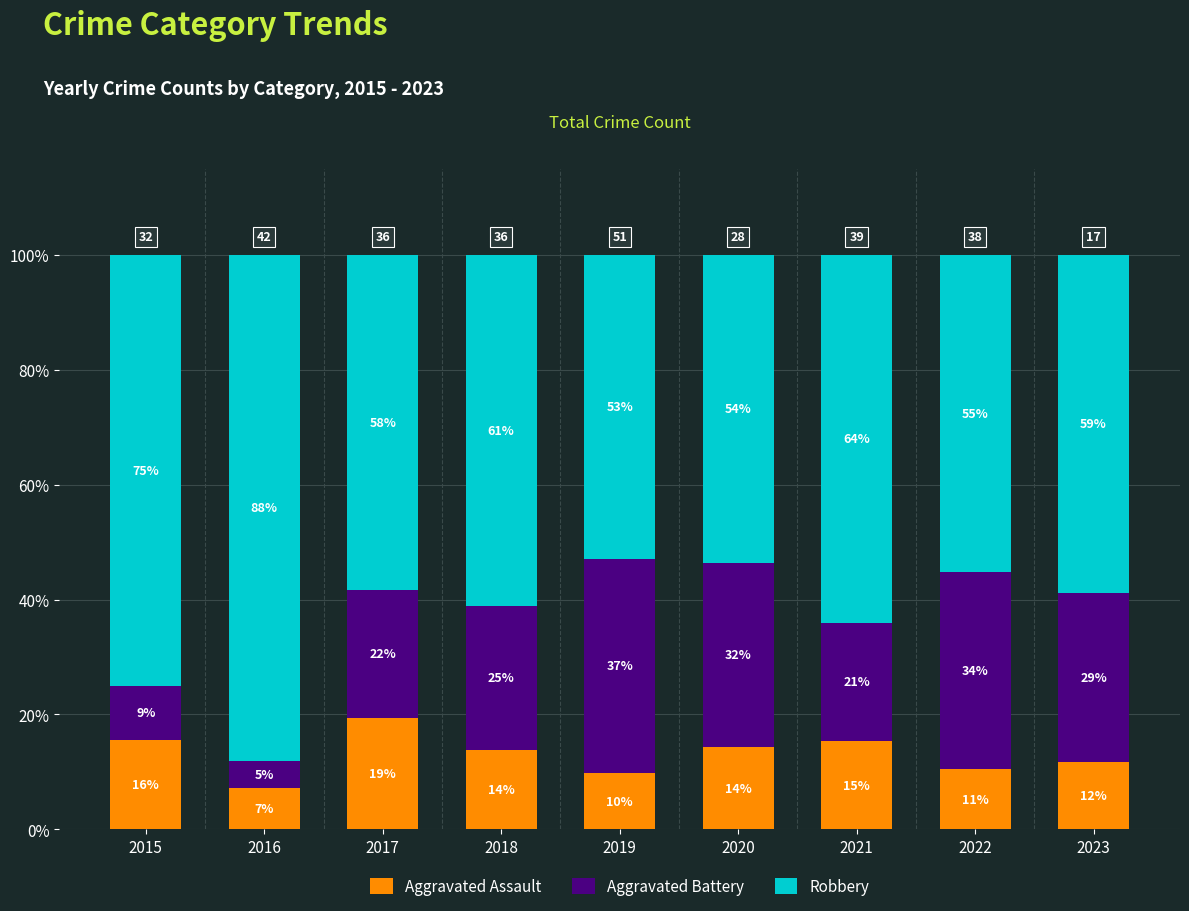

What is the average value of the Robbery series?

63.0